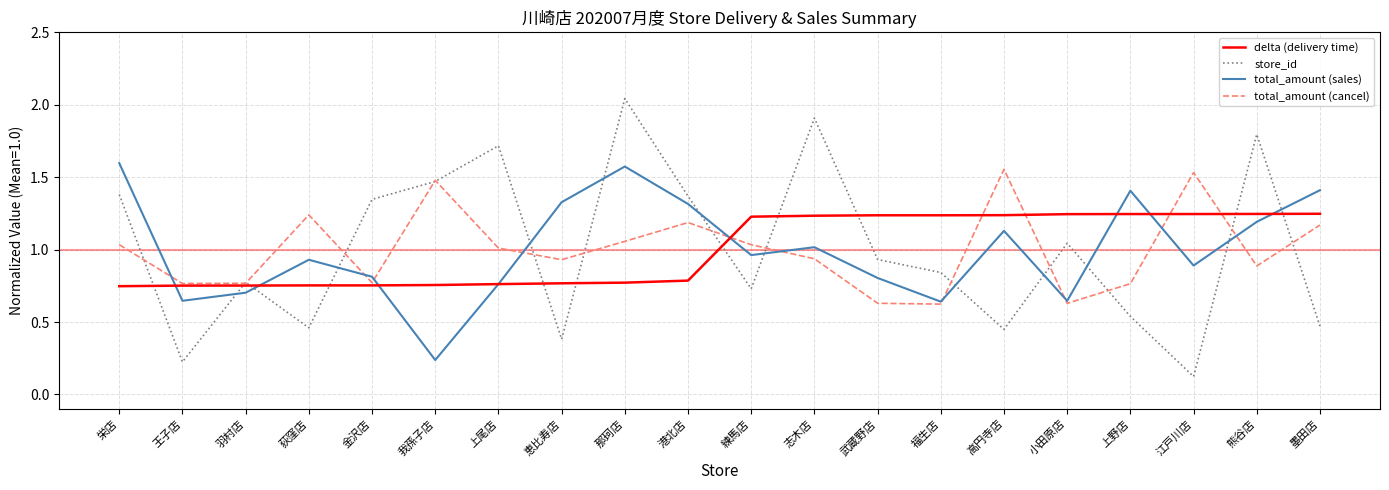

True or false: total_amount (sales) has a value of 1.4 at 武蔵野店.

False